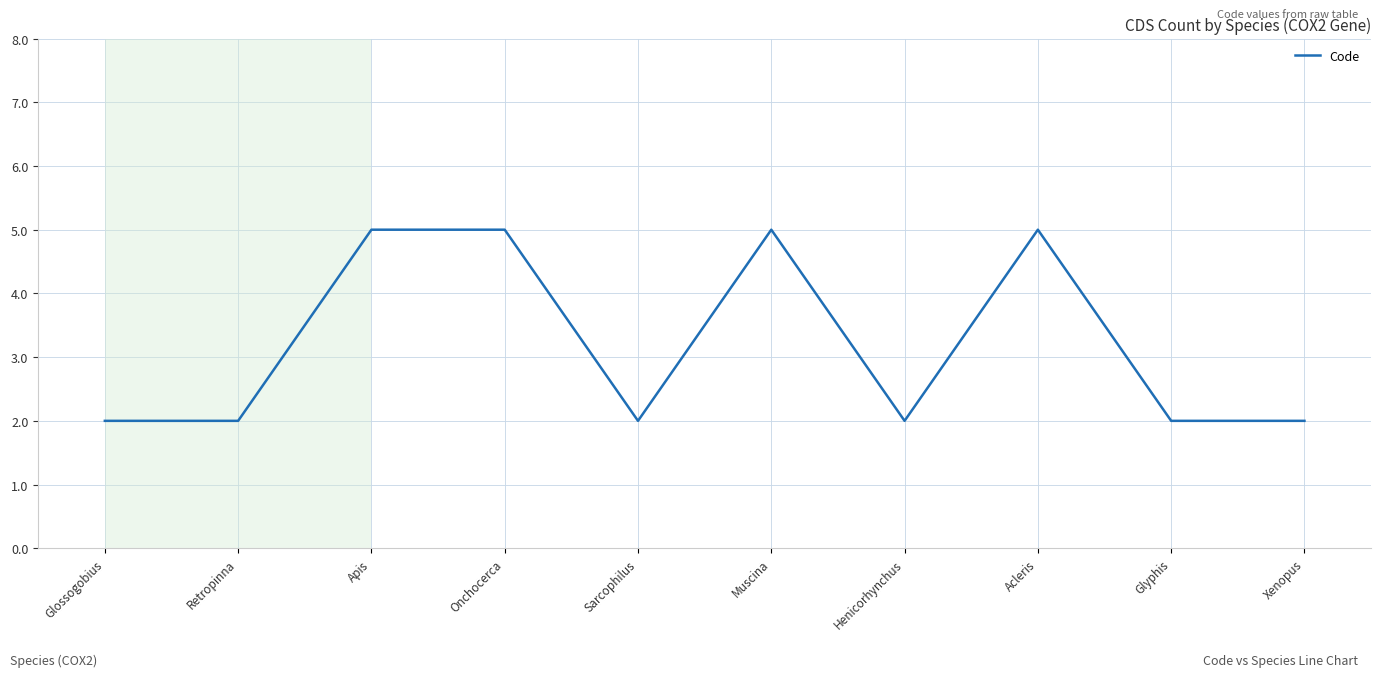

What is the difference between the values at Retropinna and Onchocerca?

3